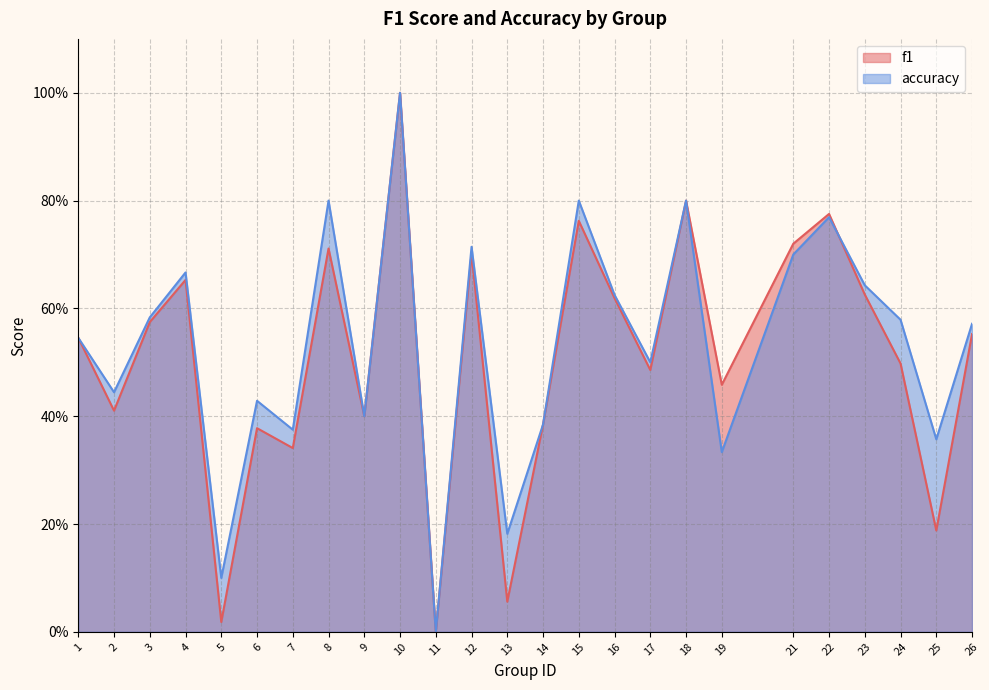

The f1 series shows 0.4 at 2. True or false?

True